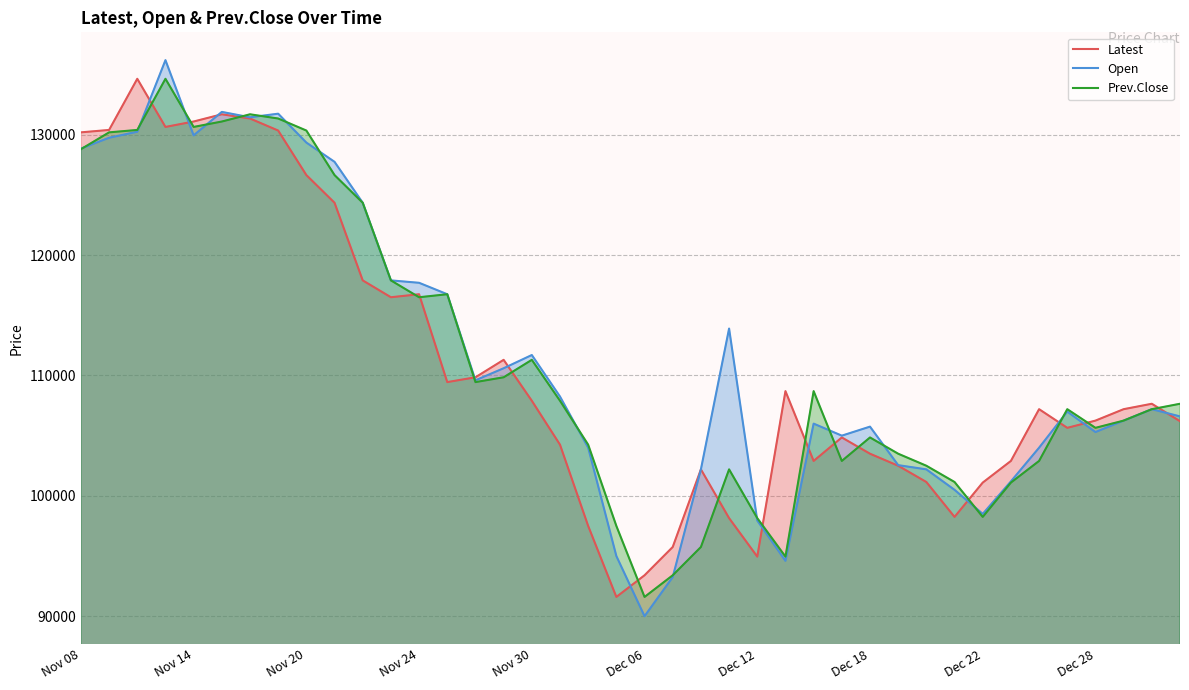

What is the value of the Latest point at the 5th from the left?

131100